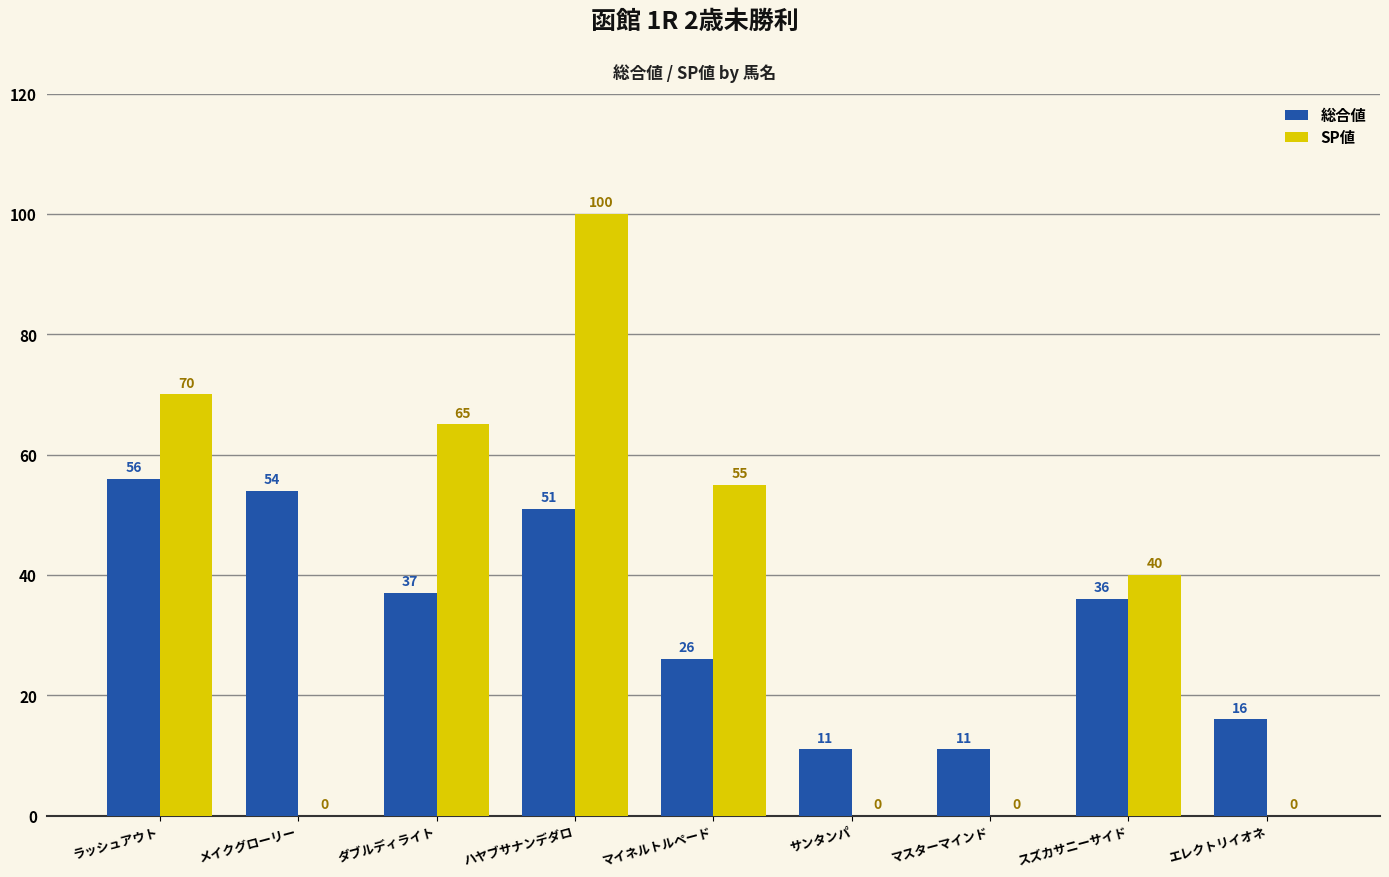

True or false: SP値 has a value of 15 at スズカサニーサイド.

False